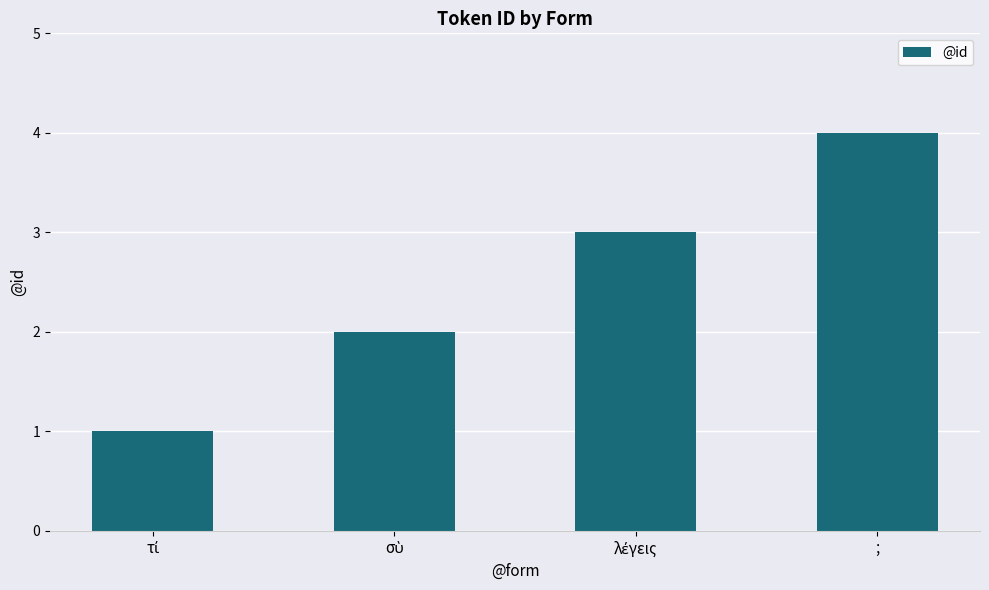

The chart shows a value of 4 at ;. True or false?

True